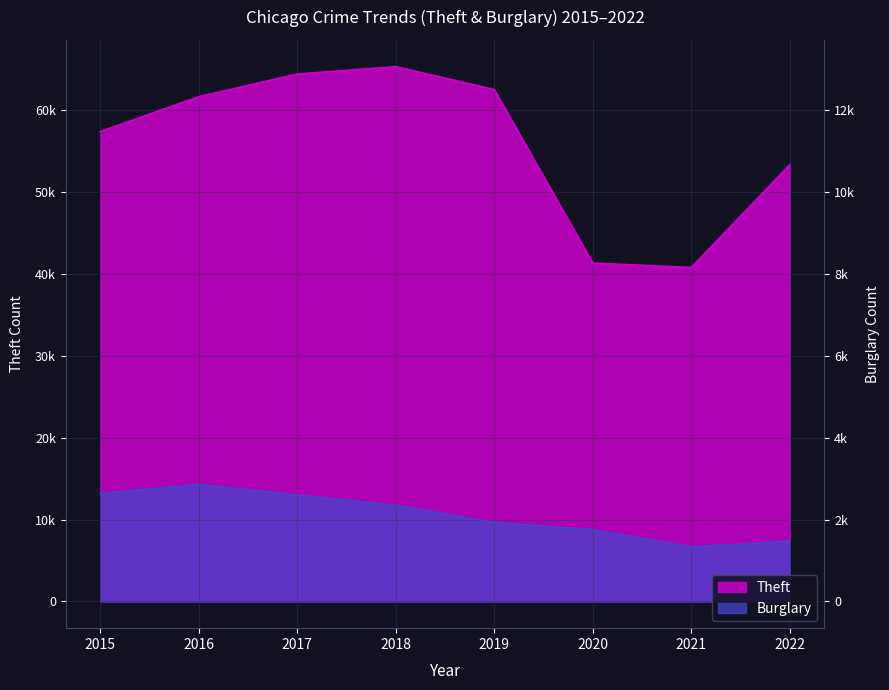

What is the total value across all series at 2020?

50064